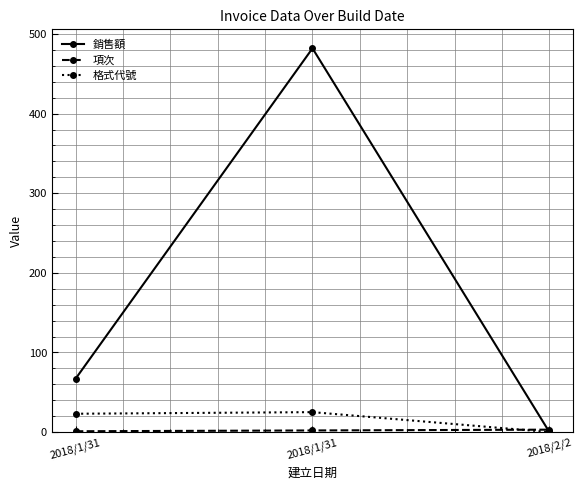

Which series has the widest spread of values?

銷售額